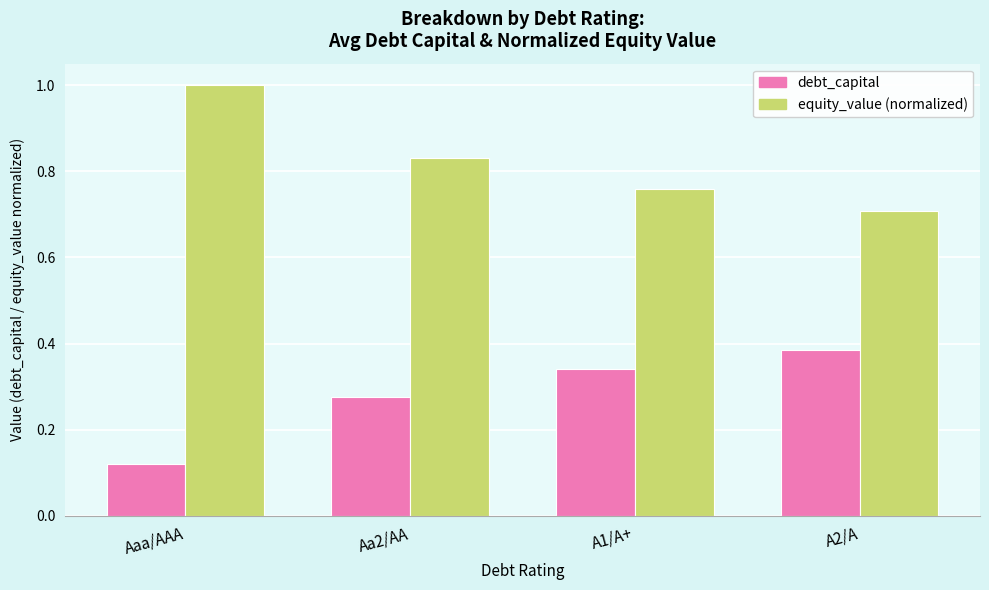

What is the total value across all series at A1/A+?

1.1